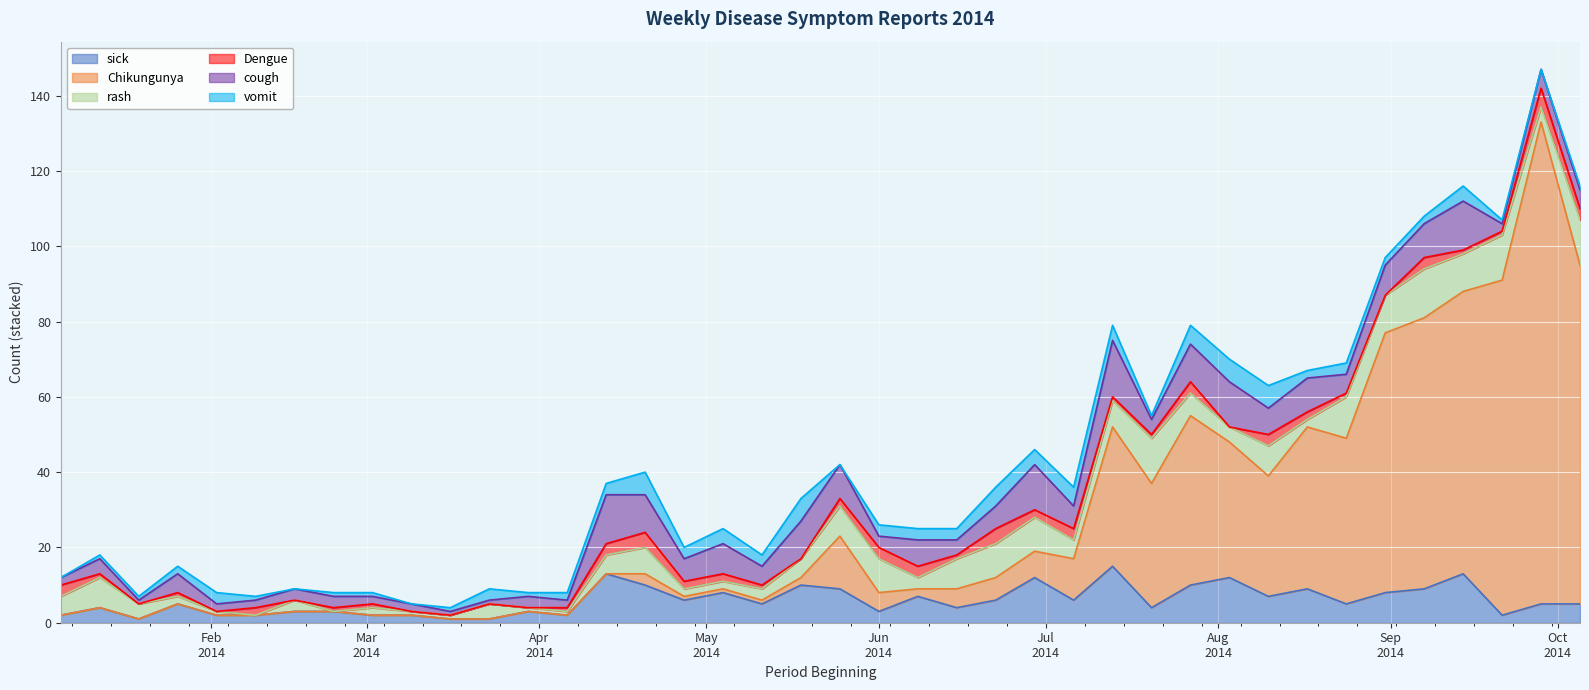

Where is rash nearest to the value 6?

2014-07-27